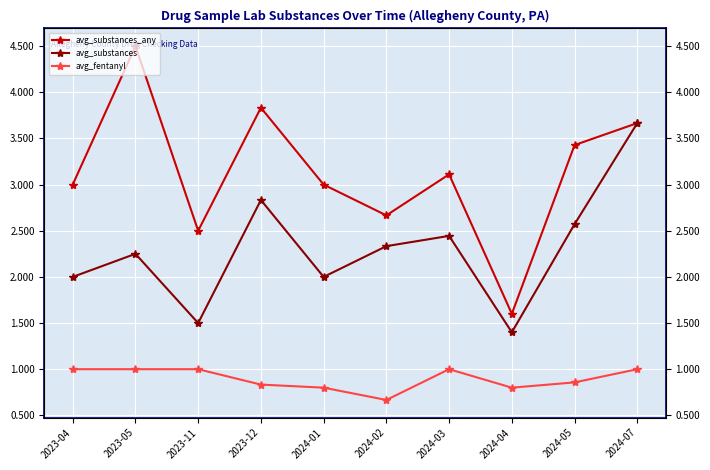

How many data points in avg_substances_any are above 3?

5